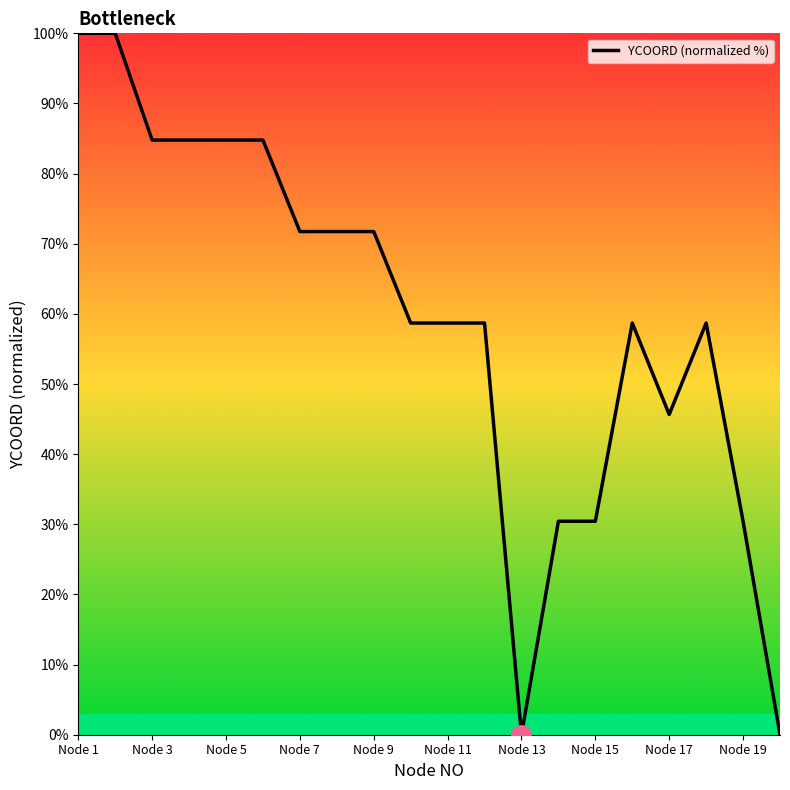

What is the greatest value displayed?

100.0